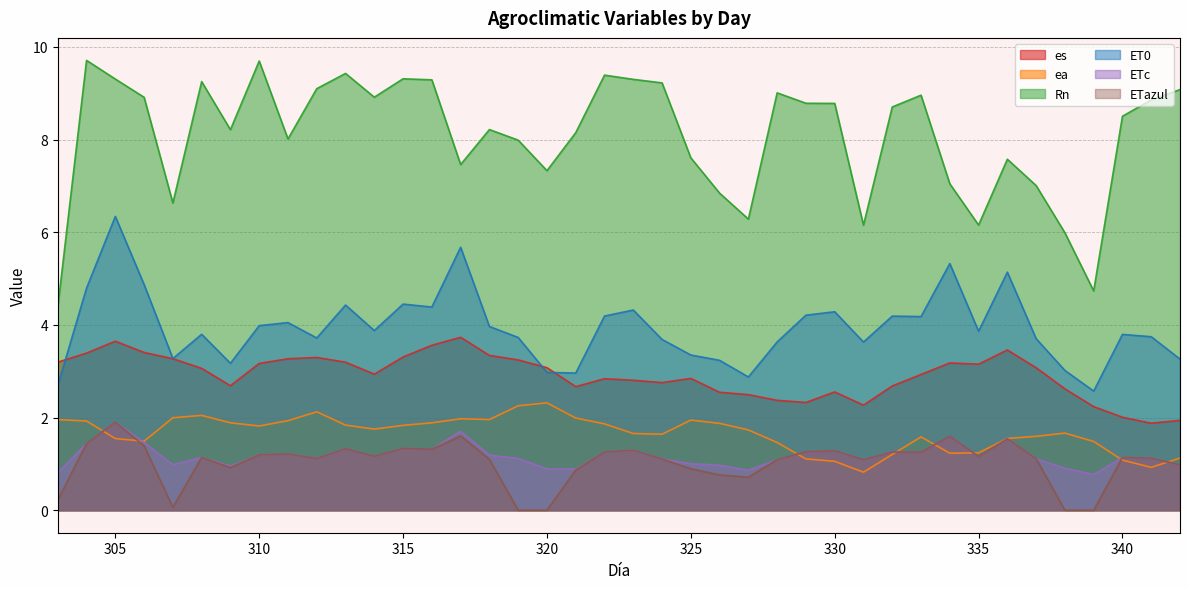

True or false: ETc and es cross at least once.

False